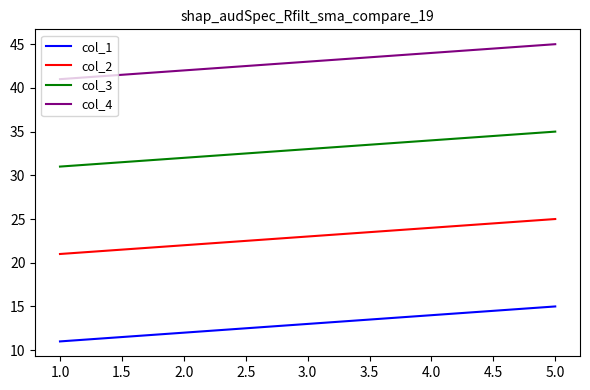

What is the highest value of the col_3 series?

35